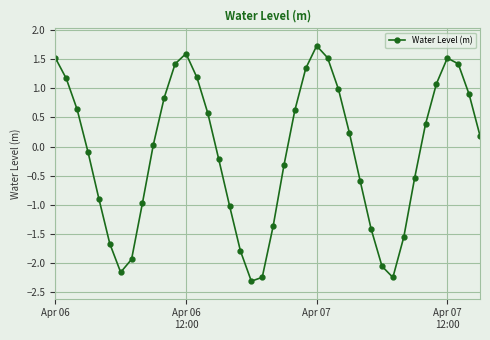

How many points are lower than both their immediate neighbors (excluding endpoints)?

3